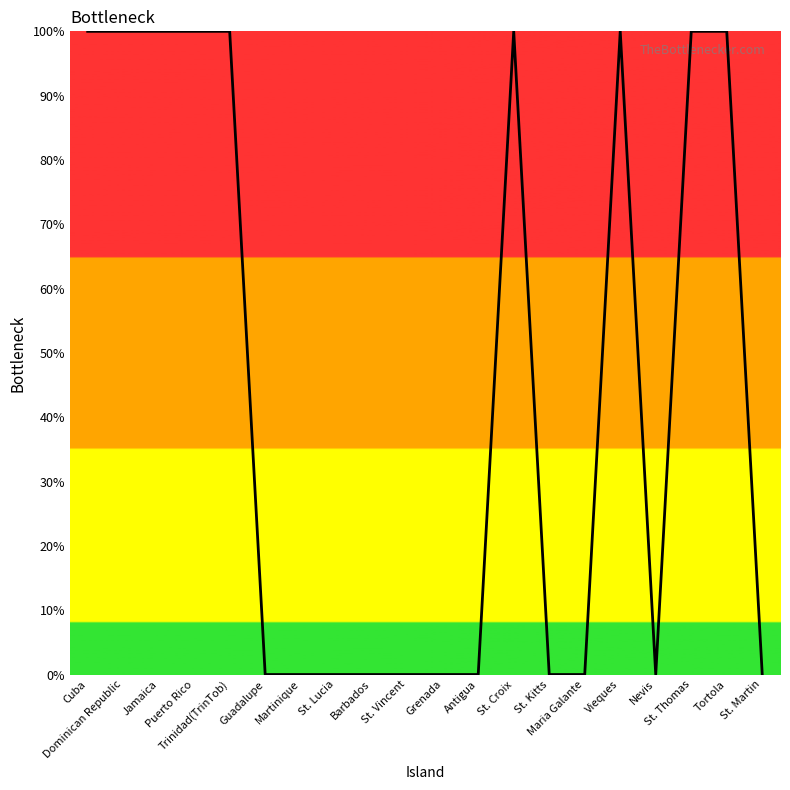

How many values are between 0 and 100?

20